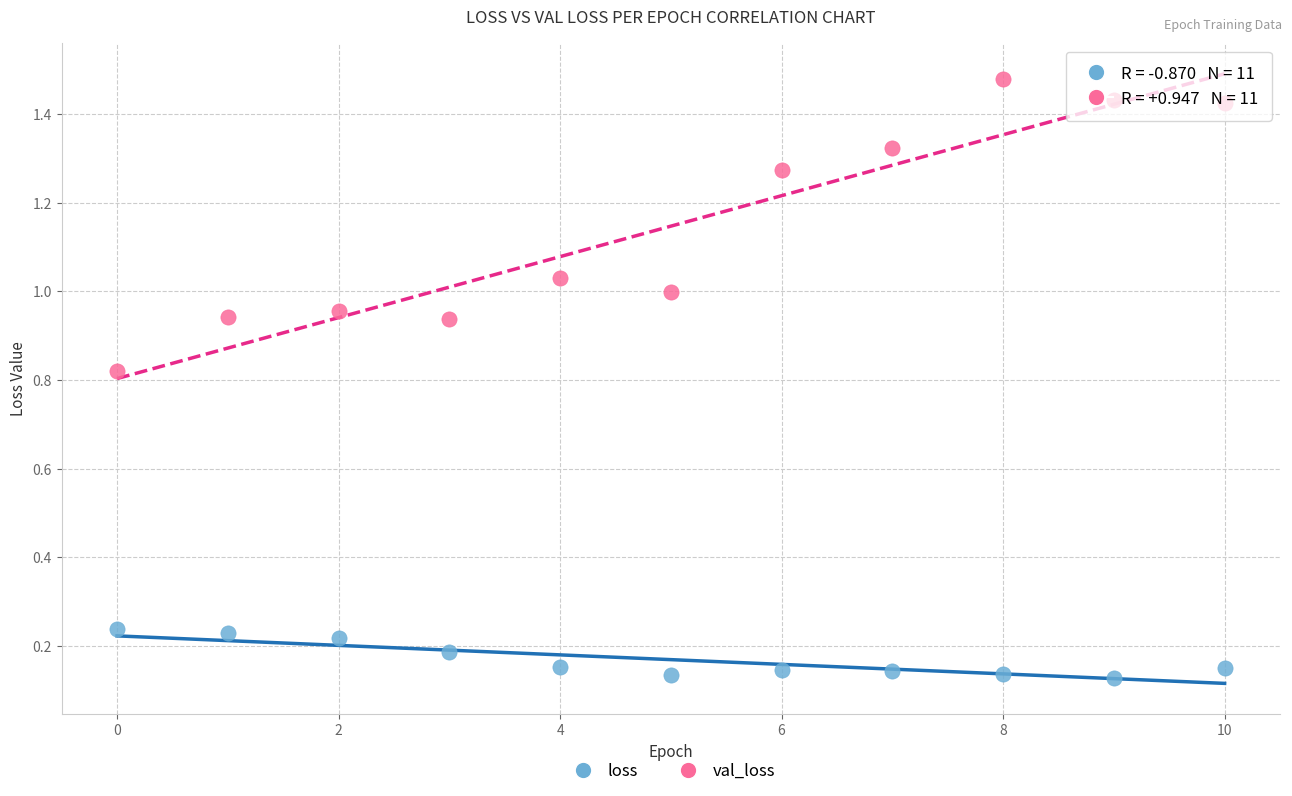

What are all the series names shown in the legend?

loss, val_loss